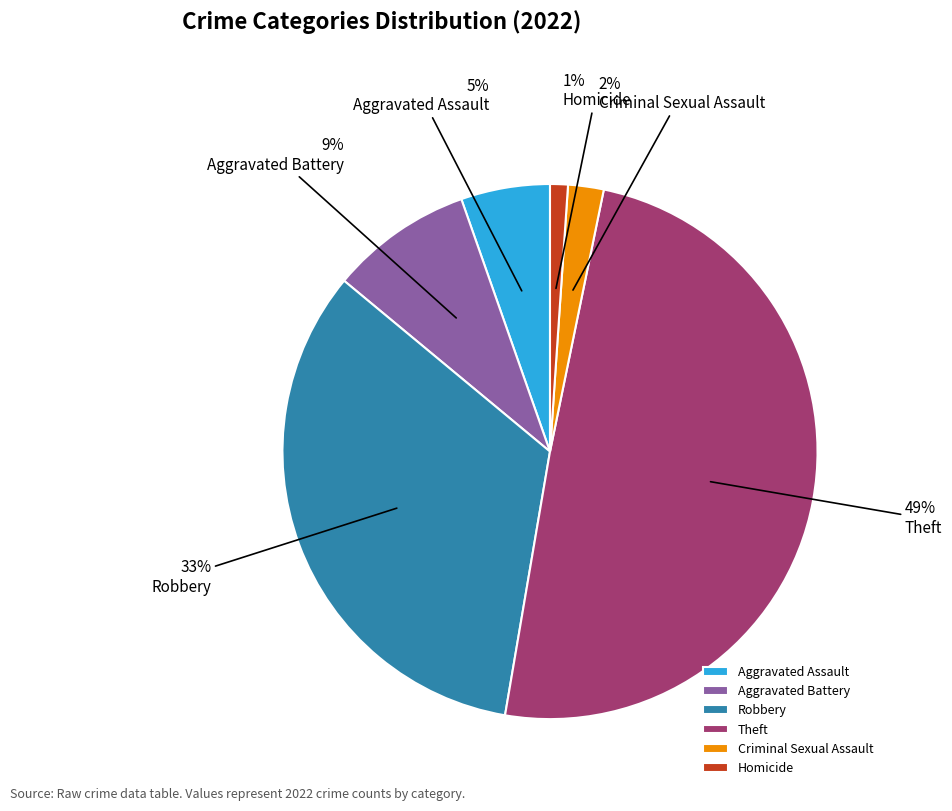

Rank the categories by value from highest to lowest.

Theft, Robbery, Aggravated Battery, Aggravated Assault, Criminal Sexual Assault, Homicide